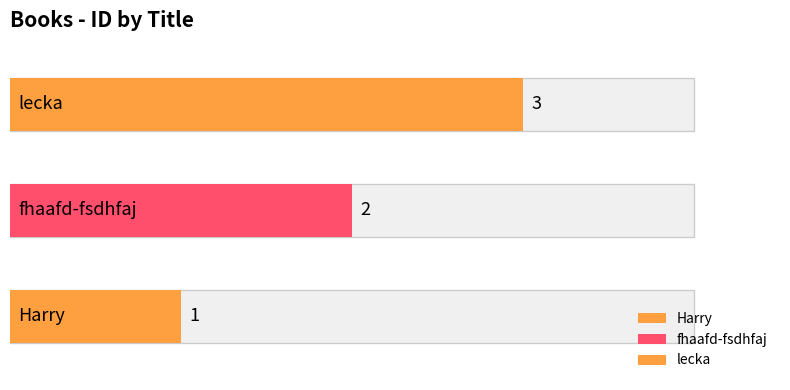

What is the difference between the maximum and minimum values?

2